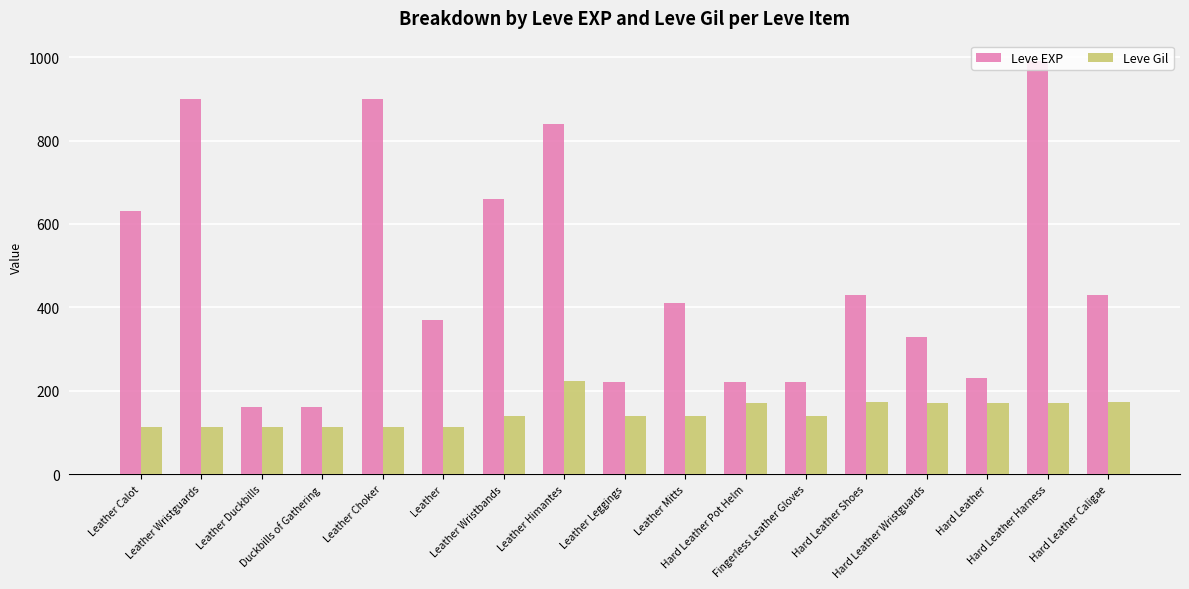

Which series has the largest total across all categories?

Leve EXP